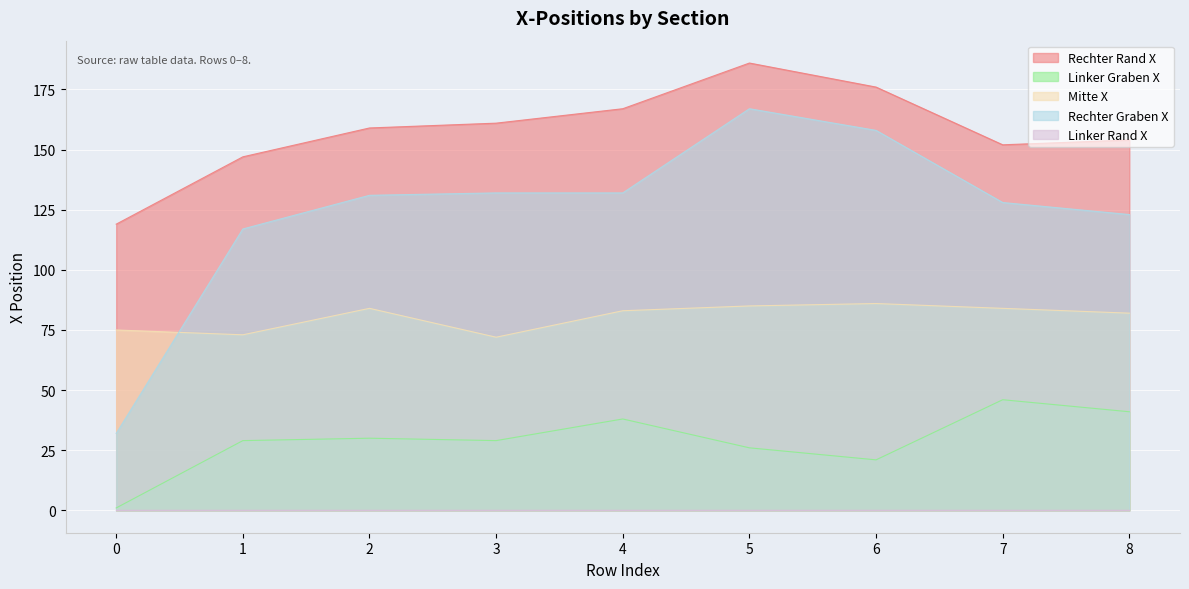

Where is the first local maximum for Rechter Graben X?

5